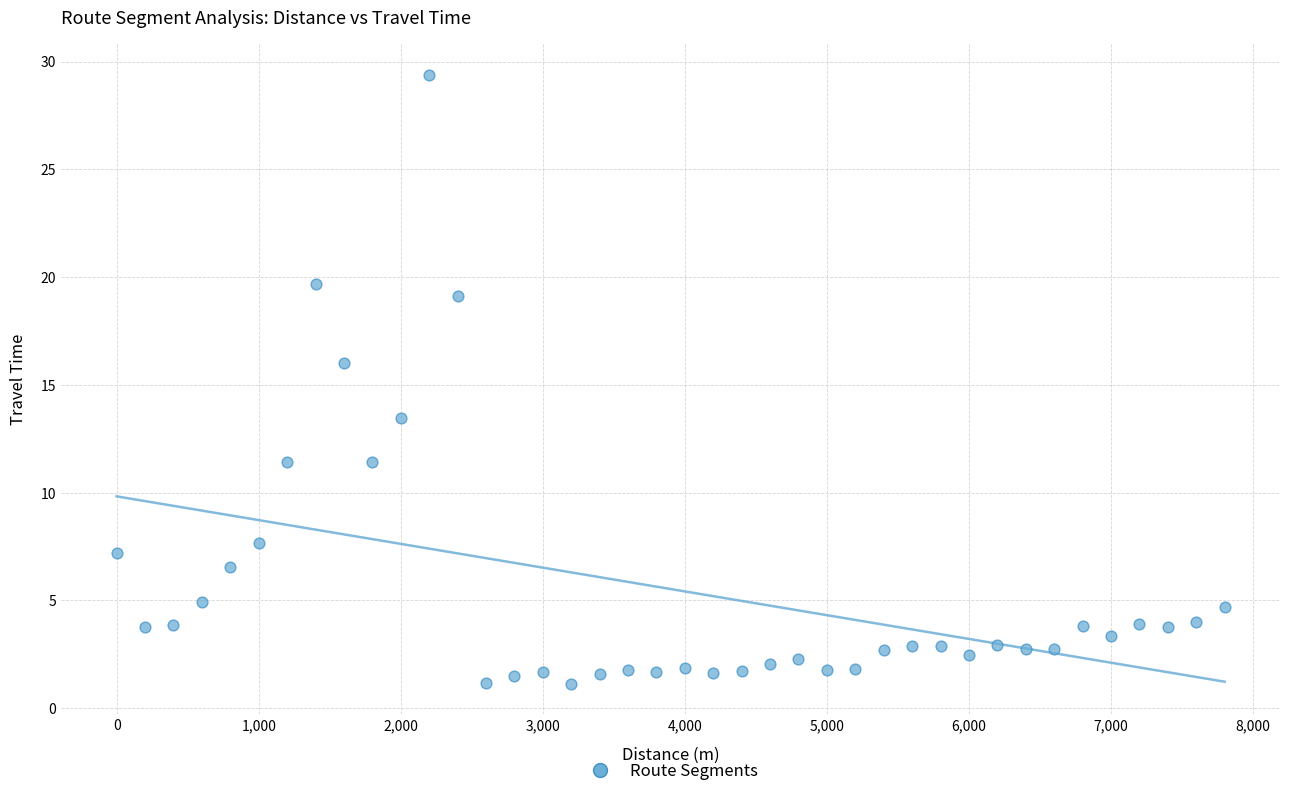

What is the range of Y values (max minus min)?

28.2